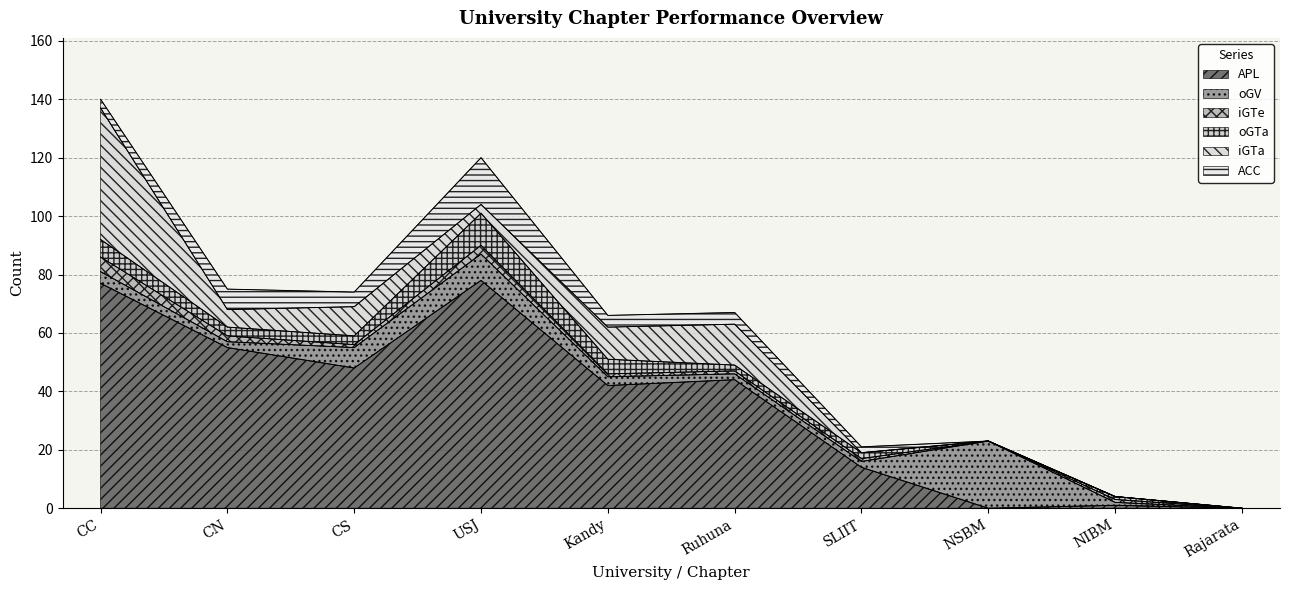

What is the total value across all series at Ruhuna?

67